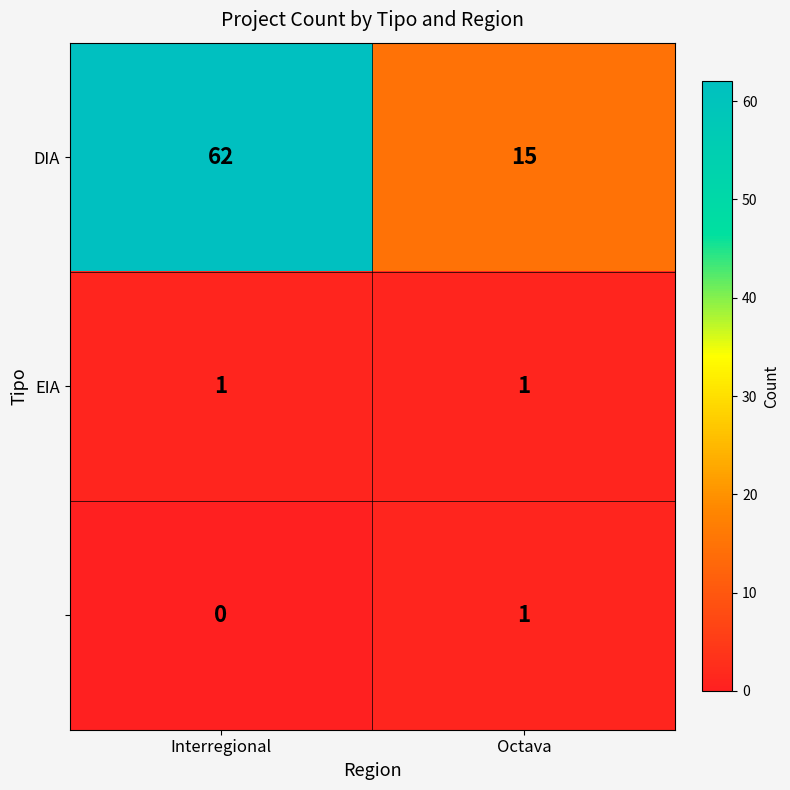

What is the spread (max minus min) of values at Interregional?

62